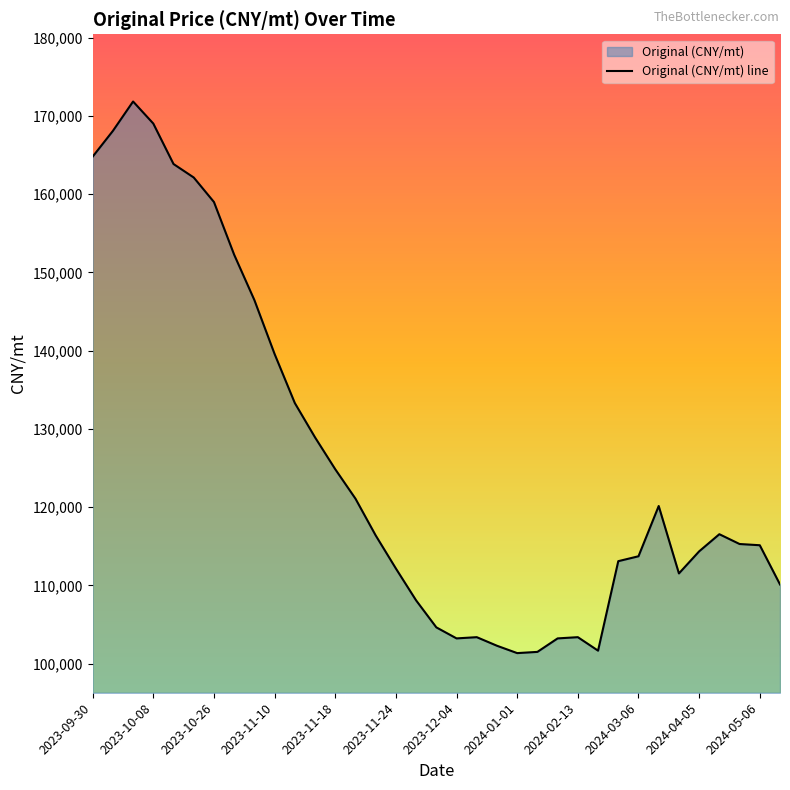

The value at 2024-04-05 is 114344.7. True or false?

True